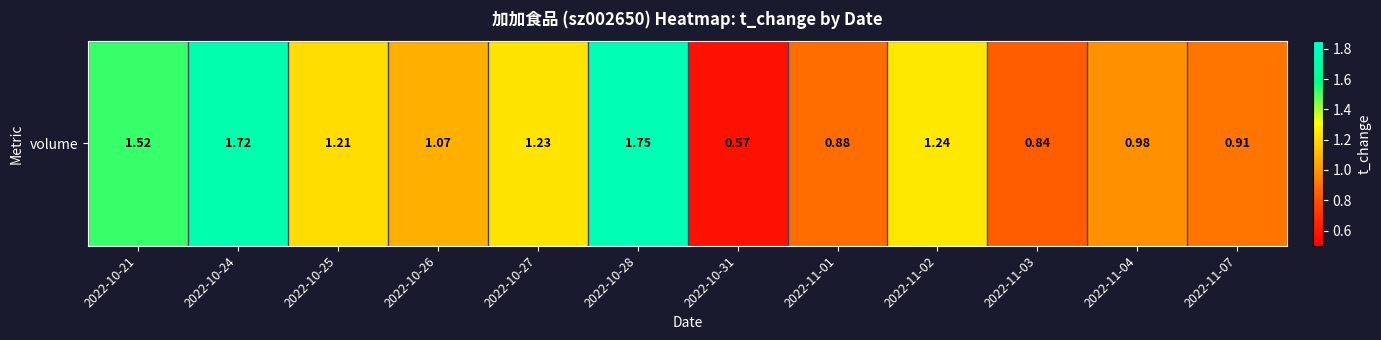

Reading left to right, extract all data points from this chart.

2022-10-21=1.5	2022-10-24=1.7	2022-10-25=1.2	2022-10-26=1.1	2022-10-27=1.2	2022-10-28=1.8	2022-10-31=0.6	2022-11-01=0.9	2022-11-02=1.2	2022-11-03=0.8	2022-11-04=1.0	2022-11-07=0.9